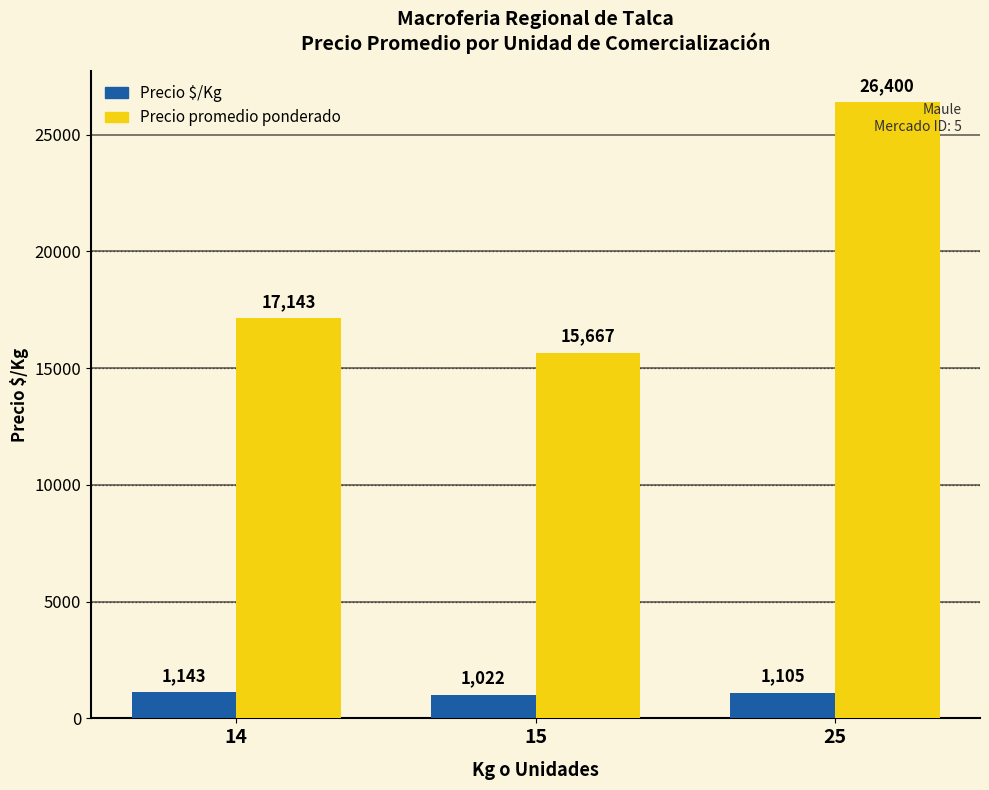

What is the sum of the Precio $/Kg values at 25 and 15?

2127